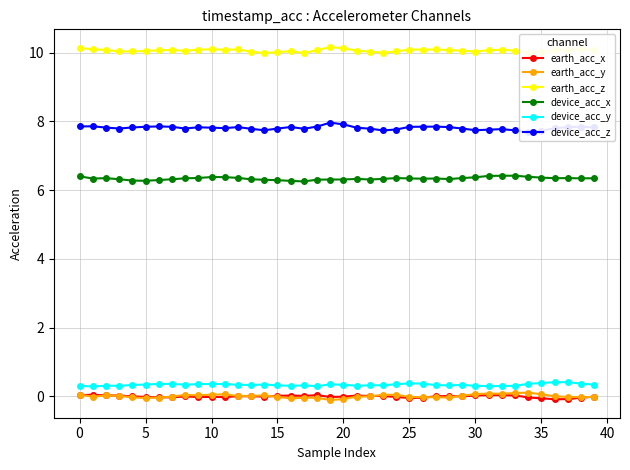

Is it true that earth_acc_x equals -0.0 at 39?

False